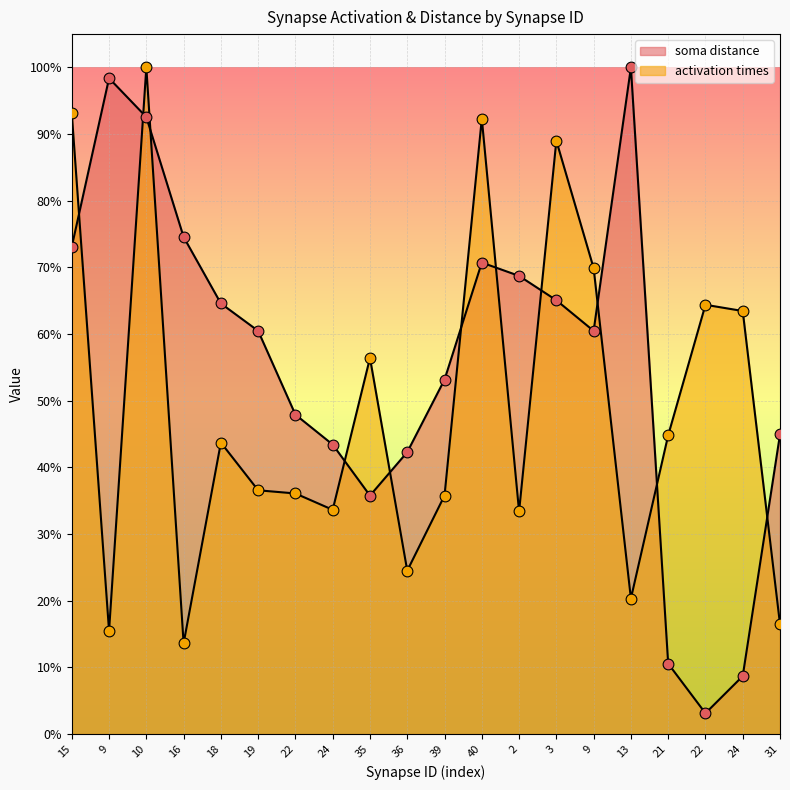

At which category is the sum across all series the highest?

10